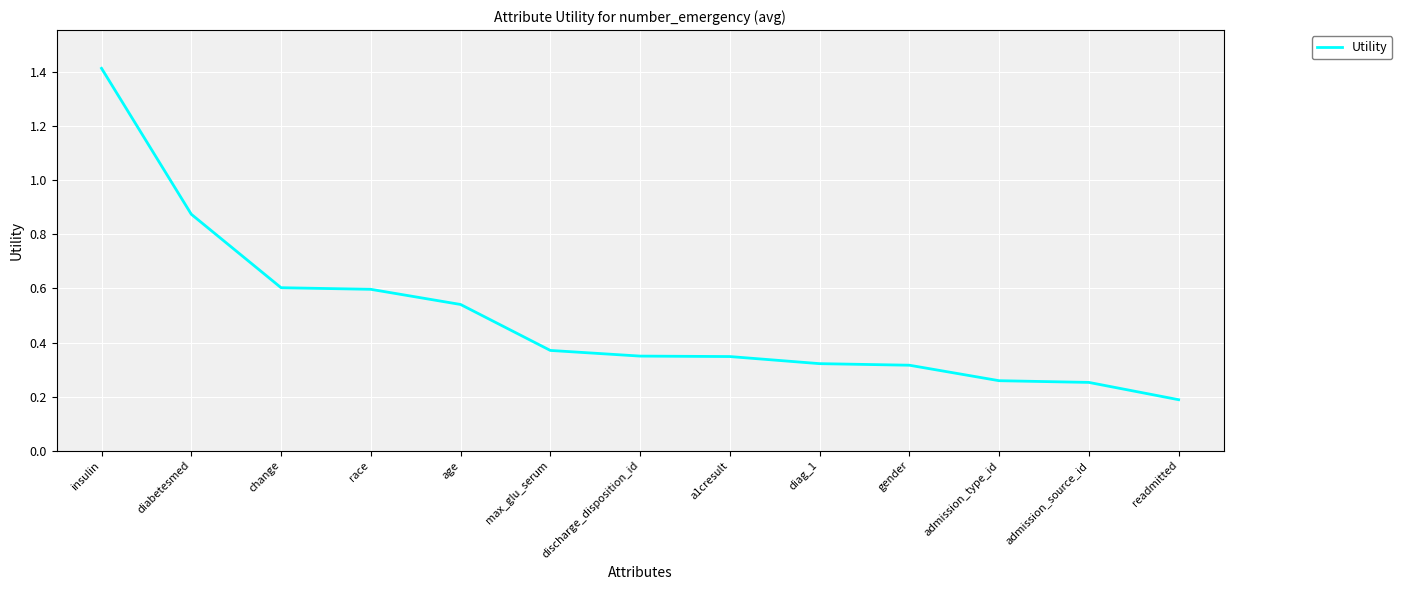

How many values are between 0 and 1?

12